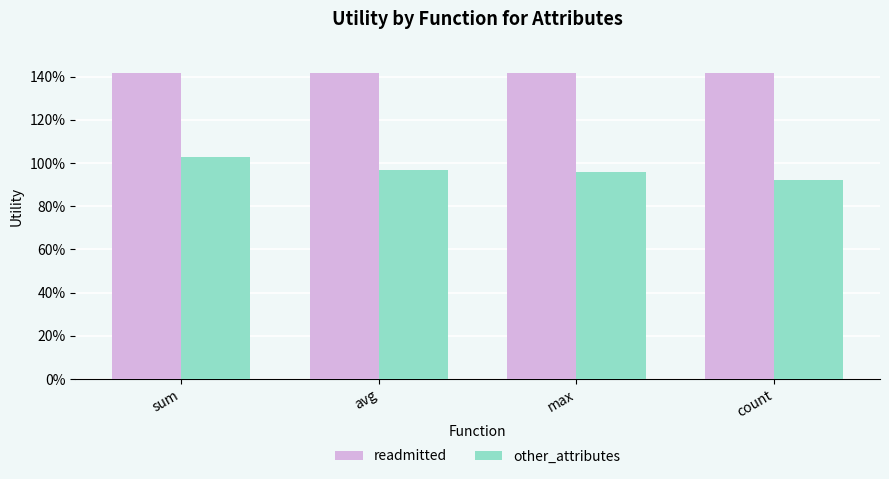

Does the chart contain any negative values?

No